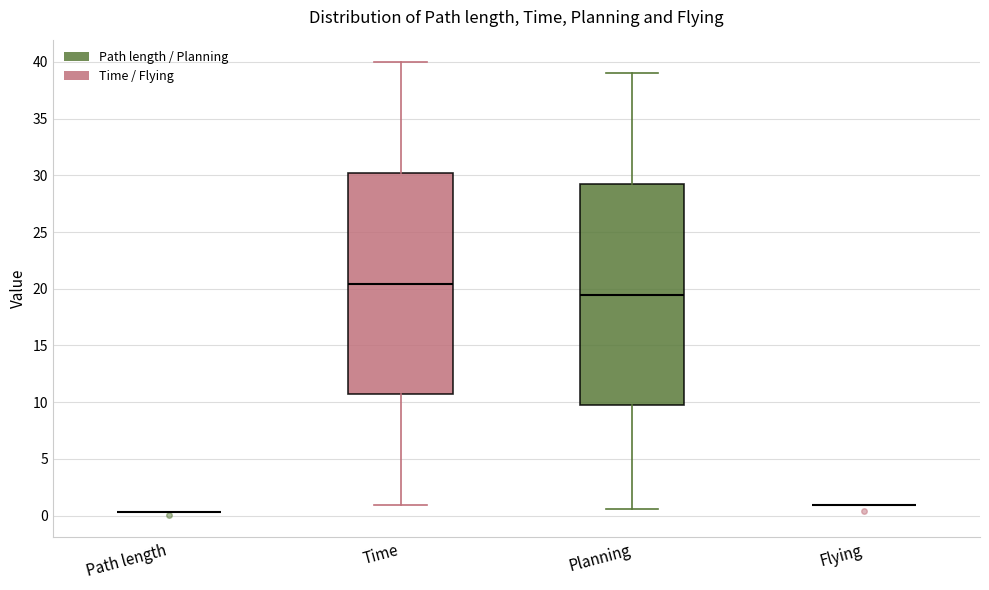

Reading left to right, transcribe this box plot: for each box, give where its median line is, the range the box spans, and where its two whiskers end, as read against the y-axis. The values are not printed on the chart, so give them approximately, as read against the axis.

Path length: box collapsed to a line at 0.5, whiskers 0.5 to 0.5
Time: median 20.5, box 10.5 to 30.0, whiskers 1.0 to 40.0
Planning: median 19.5, box 9.5 to 29.0, whiskers 0.5 to 39.0
Flying: box collapsed to a line at 1.0, whiskers 1.0 to 1.0